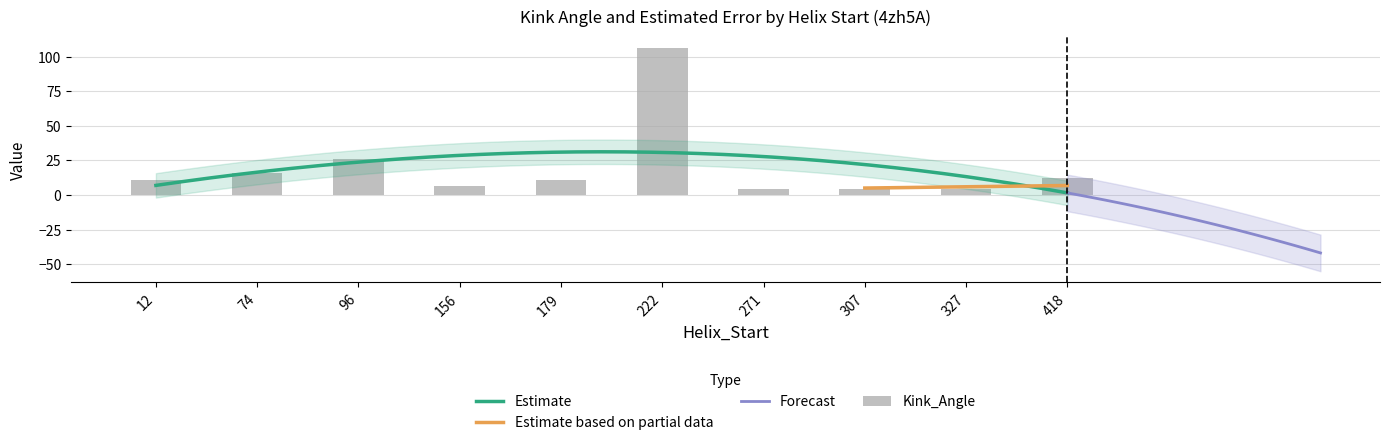

Reading left to right, what are all the values shown in this chart?

10.9	15.8	26.3	6.6	10.9	106.3	4.3	4.6	4.7	12.5